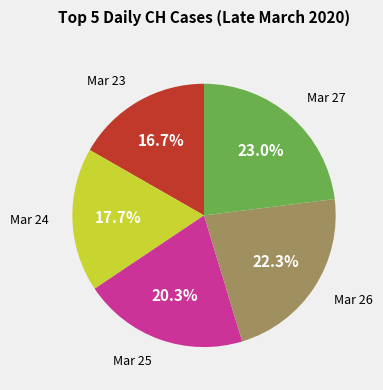

Does any single category account for the majority?

No